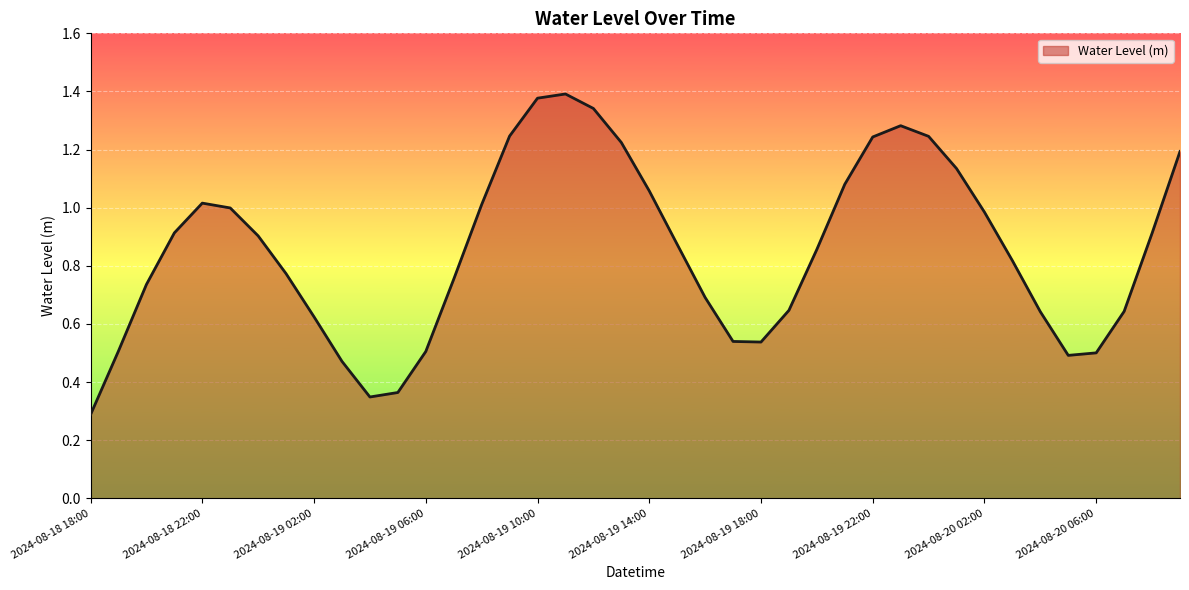

Reading left to right, extract all data points from this chart.

2024-08-18 18:00=0.3	2024-08-18 19:00=0.5	2024-08-18 20:00=0.7	2024-08-18 21:00=0.9	2024-08-18 22:00=1.0	2024-08-18 23:00=1.0	2024-08-19 00:00=0.9	2024-08-19 01:00=0.8	2024-08-19 02:00=0.6	2024-08-19 03:00=0.5	2024-08-19 04:00=0.3	2024-08-19 05:00=0.4	2024-08-19 06:00=0.5	2024-08-19 07:00=0.8	2024-08-19 08:00=1.0	2024-08-19 09:00=1.2	2024-08-19 10:00=1.4	2024-08-19 11:00=1.4	2024-08-19 12:00=1.3	2024-08-19 13:00=1.2	2024-08-19 14:00=1.1	2024-08-19 15:00=0.9	2024-08-19 16:00=0.7	2024-08-19 17:00=0.5	2024-08-19 18:00=0.5	2024-08-19 19:00=0.6	2024-08-19 20:00=0.9	2024-08-19 21:00=1.1	2024-08-19 22:00=1.2	2024-08-19 23:00=1.3	2024-08-20 00:00=1.2	2024-08-20 01:00=1.1	2024-08-20 02:00=1.0	2024-08-20 03:00=0.8	2024-08-20 04:00=0.6	2024-08-20 05:00=0.5	2024-08-20 06:00=0.5	2024-08-20 07:00=0.6	2024-08-20 08:00=0.9	2024-08-20 09:00=1.2